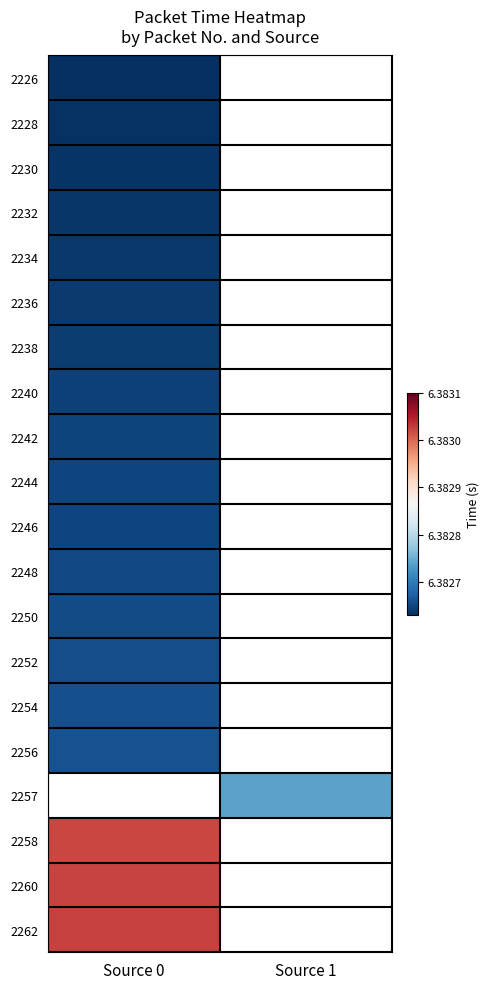

At which label is 2248 closest to 6?

Source 0